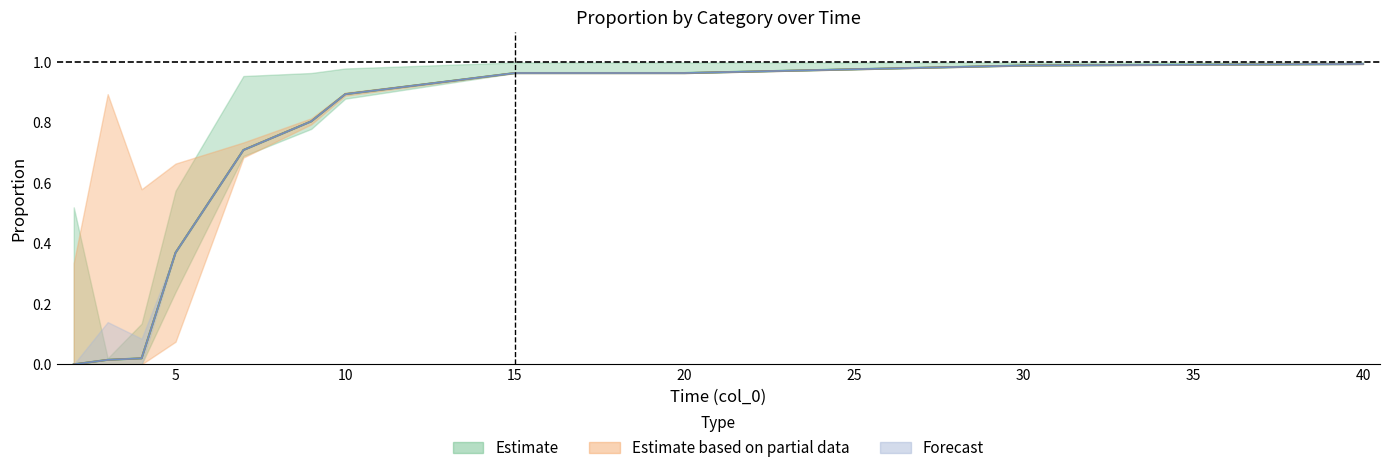

Is it true that col_5 equals 0.0 at 5?

False